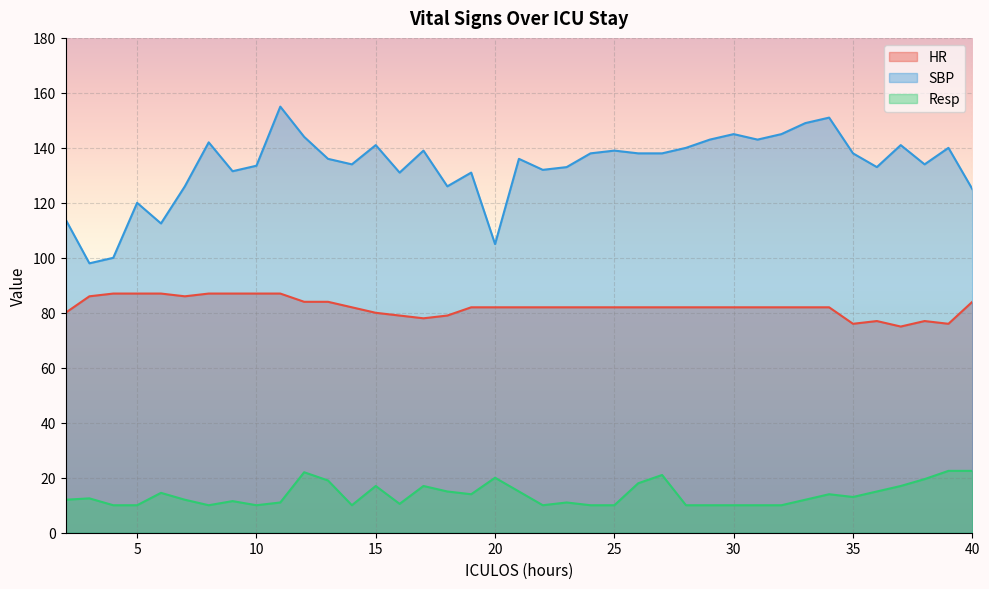

At which category does SBP reach its first local peak?

5